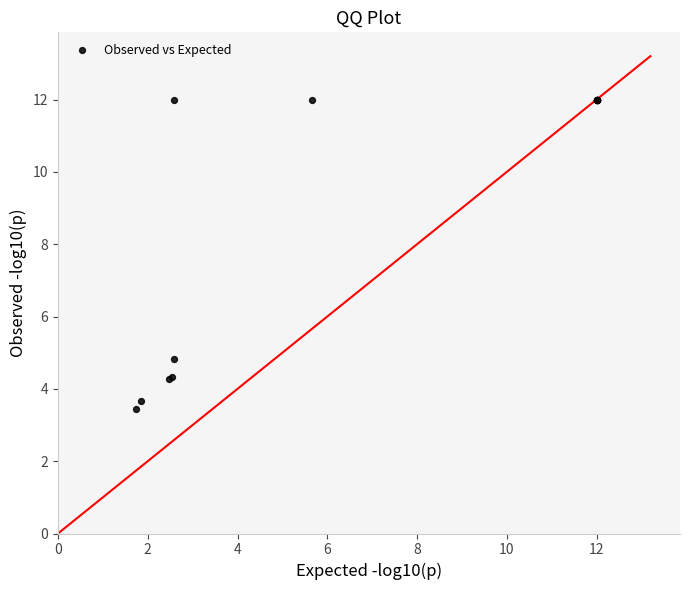

What Y value in the scatter plot is closest to 7?

4.8